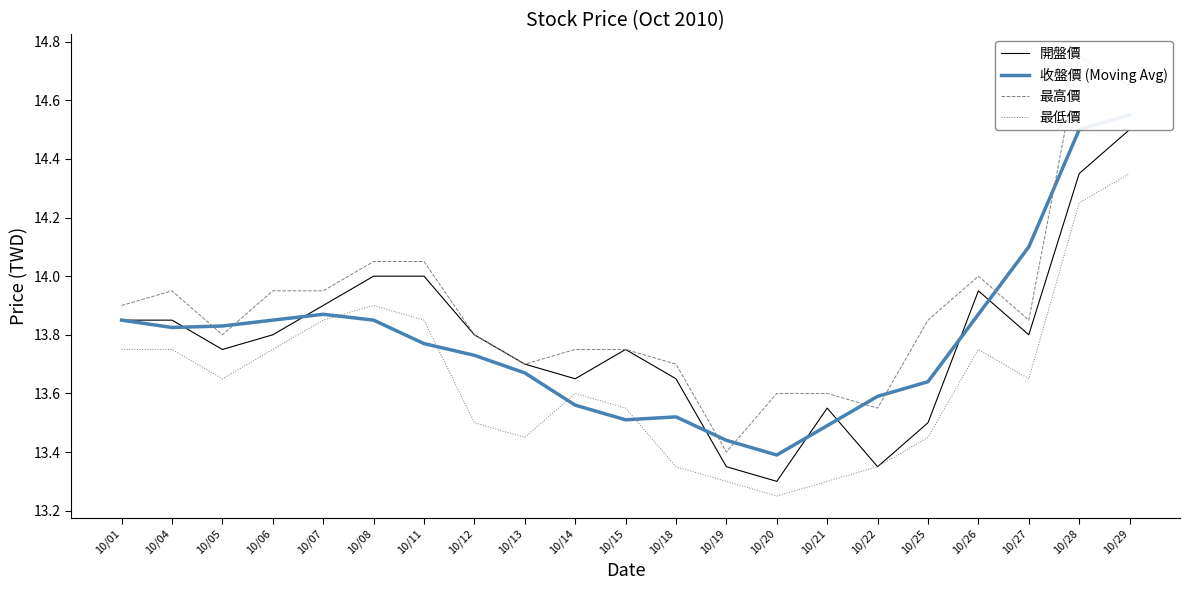

What is the spread (max minus min) of values at 10/20?

0.3